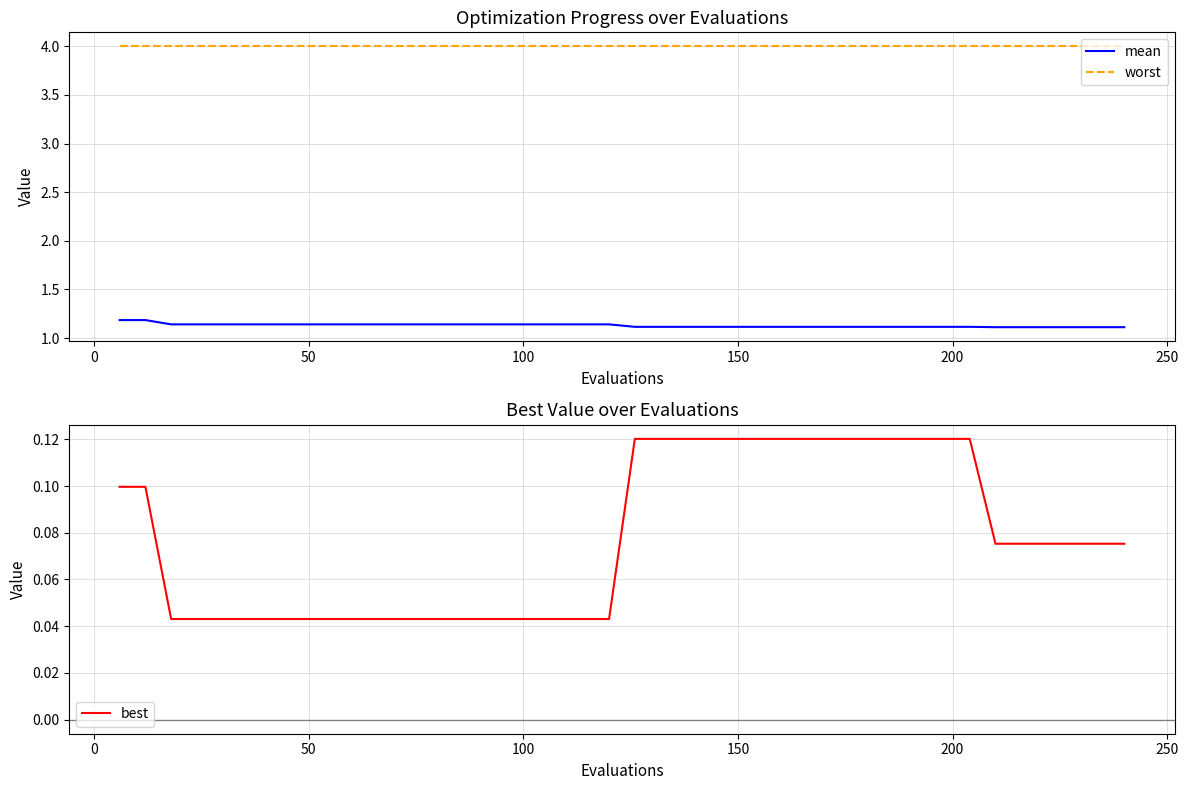

What is the value of the worst point at the 34th from the left?

4.0